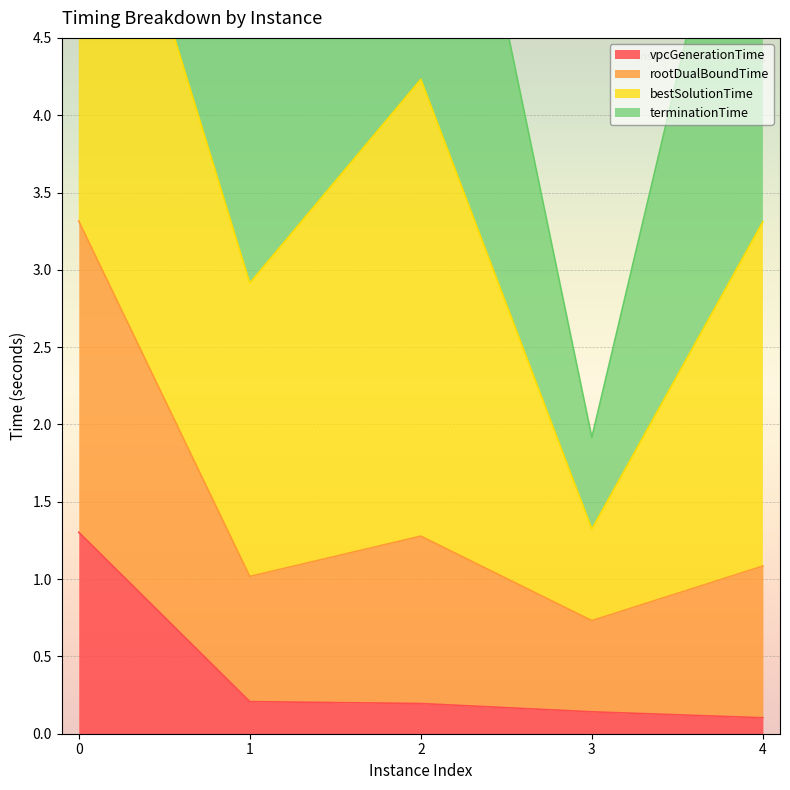

The value of vpcGenerationTime at 2 is 0.2. True or false?

True